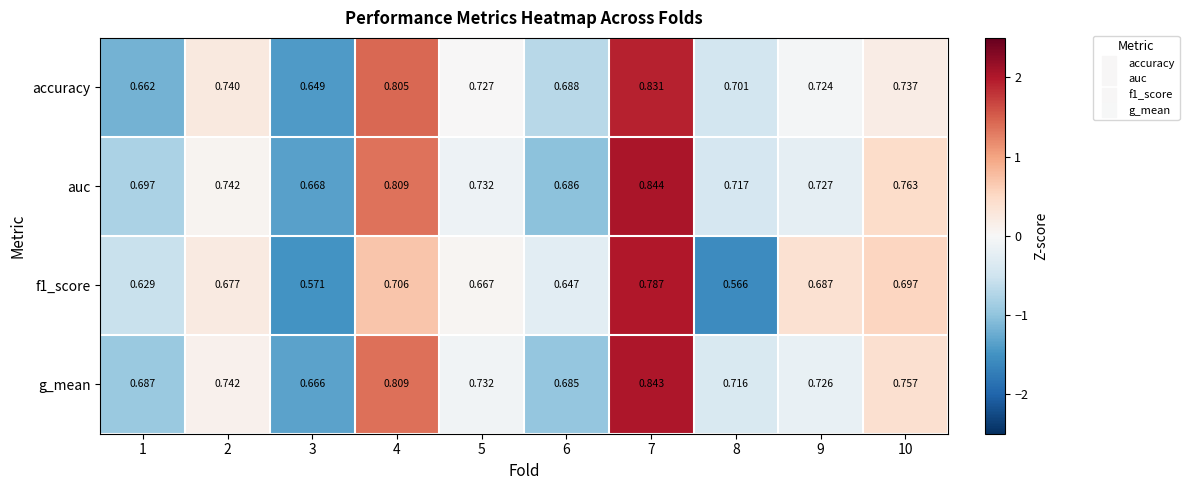

Which series has the largest total across all categories?

auc